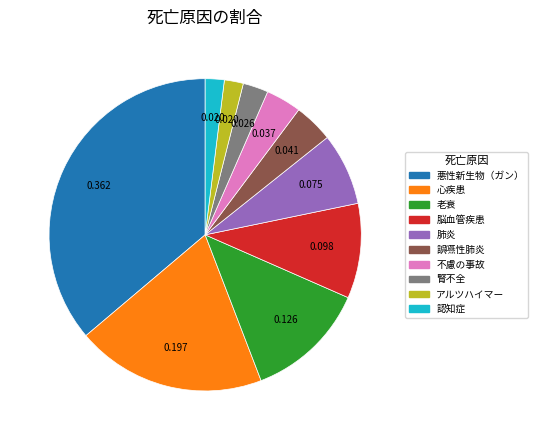

Combined, do 誤嚥性肺炎 and 肺炎 account for over 50%?

No